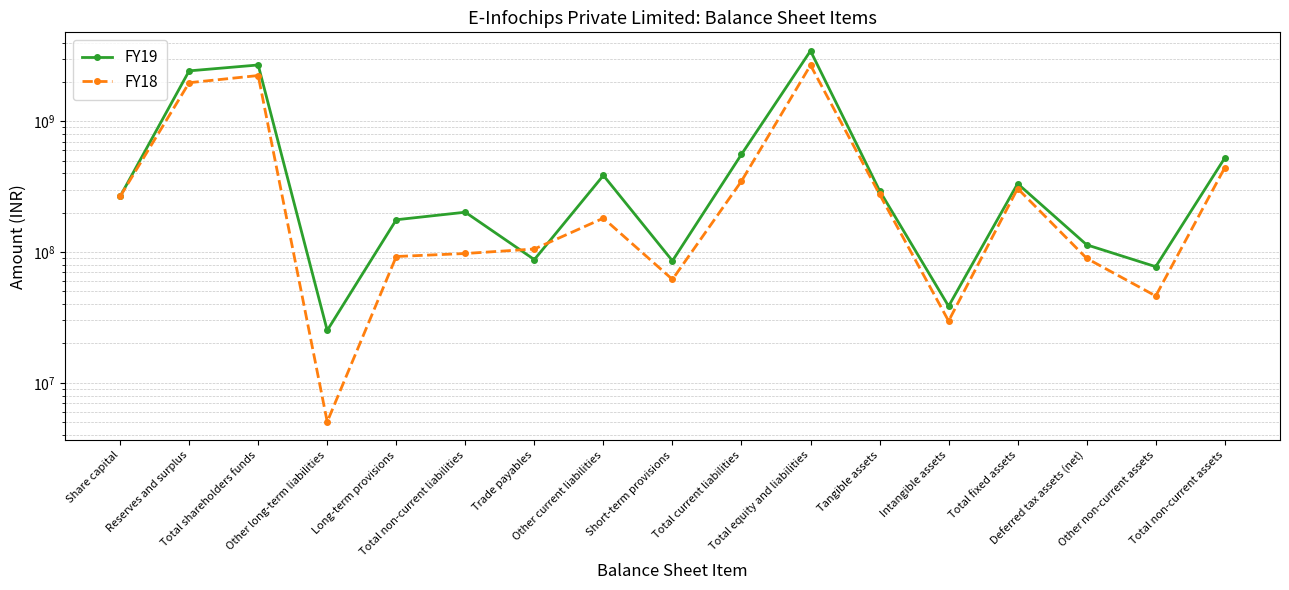

Which series changed the most between Other long-term liabilities and Tangible assets?

FY18